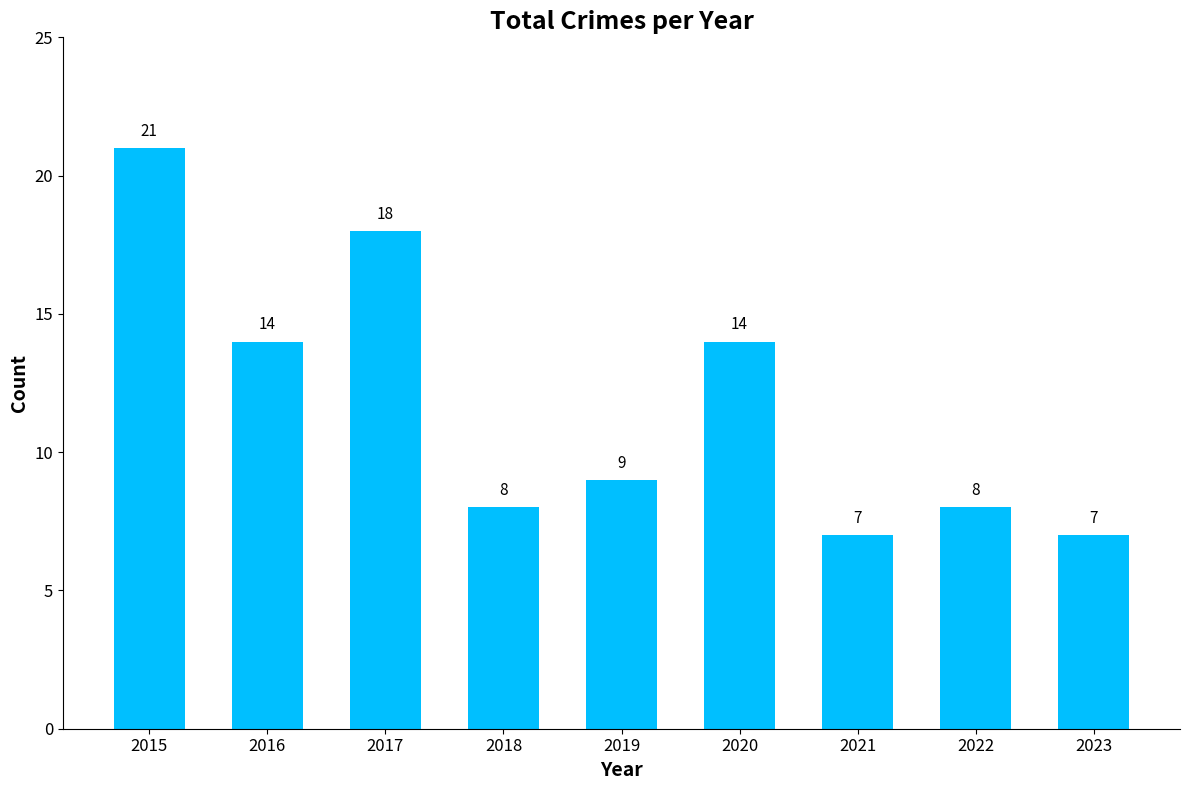

What is the value of the 6th bar from the left?

14